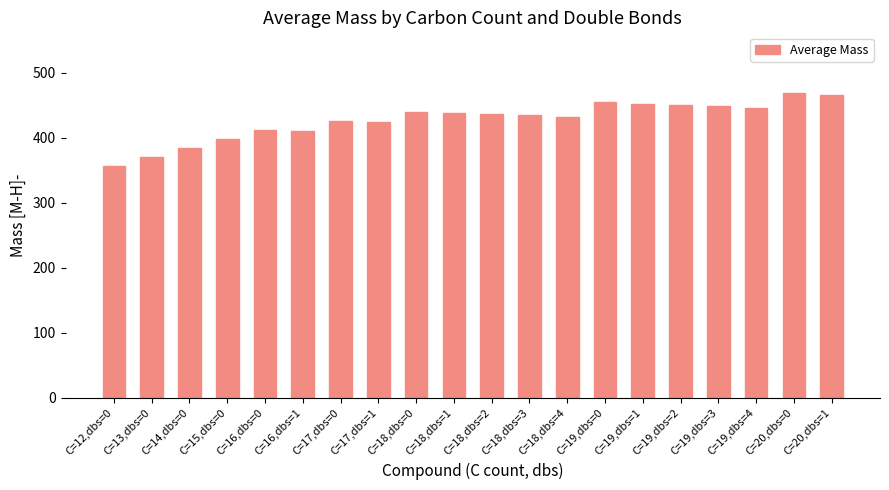

The value at C=19,dbs=1 is 280.7. True or false?

False